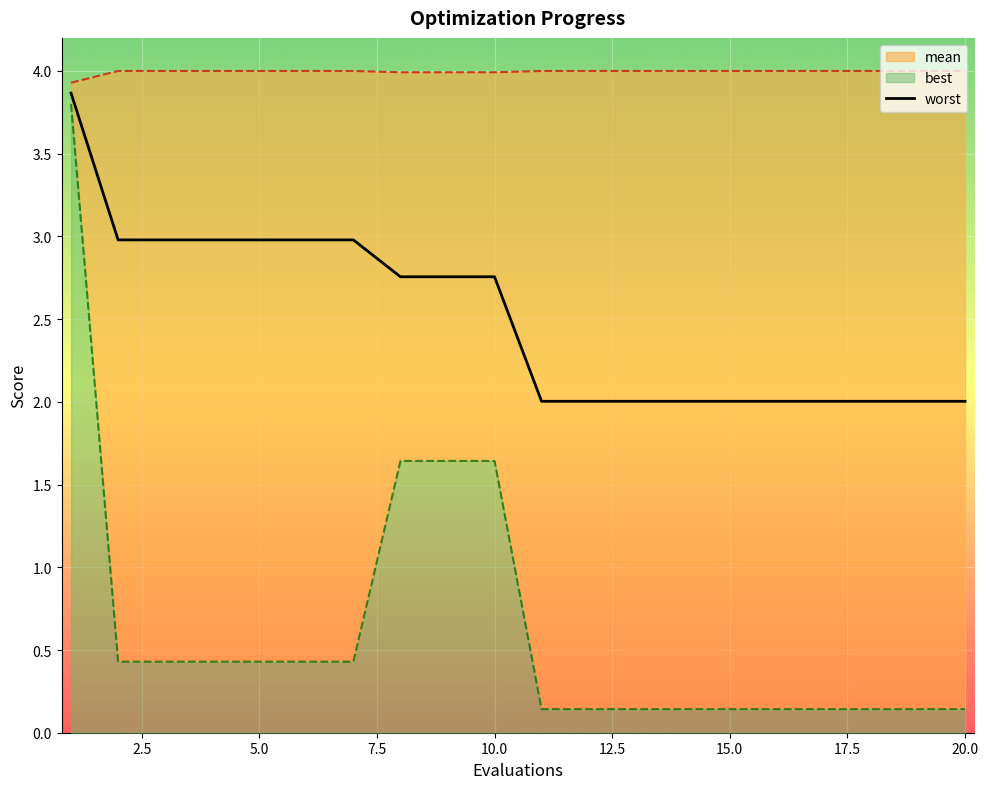

What is the maximum value for best_line?

3.8